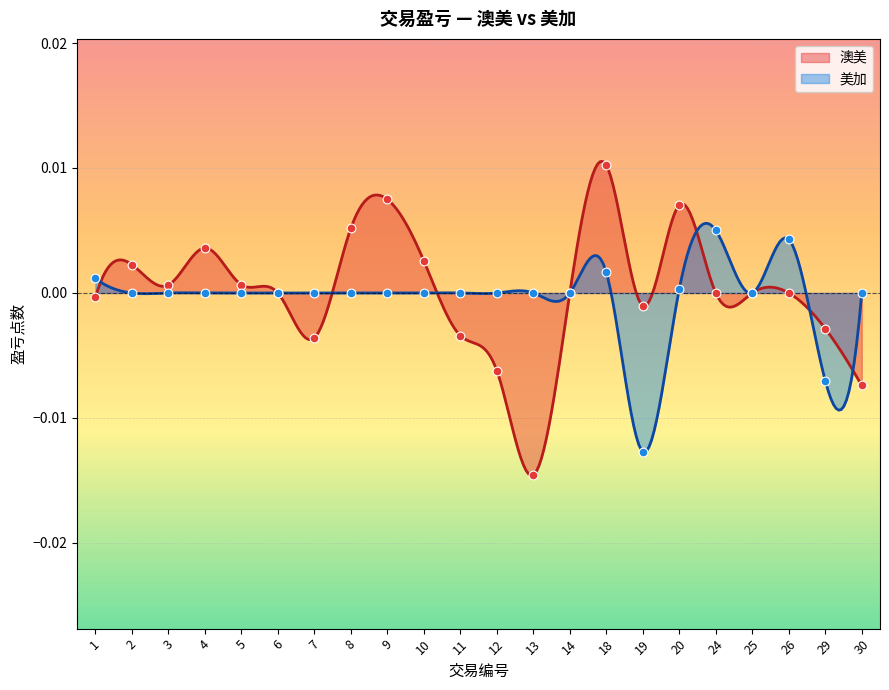

What are all the series names shown in the legend?

澳美, 美加